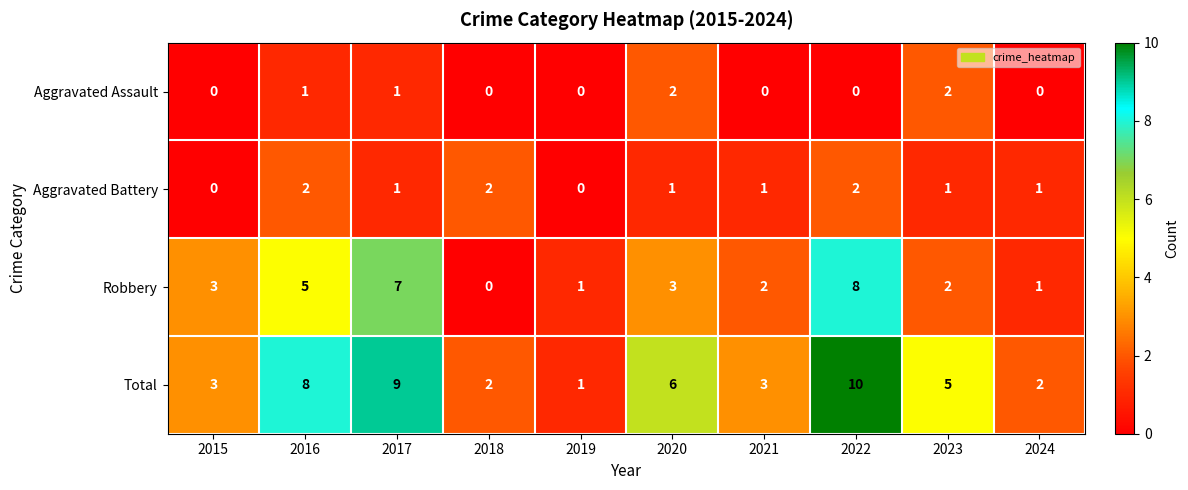

At how many categories does at least one series exceed 7?

3